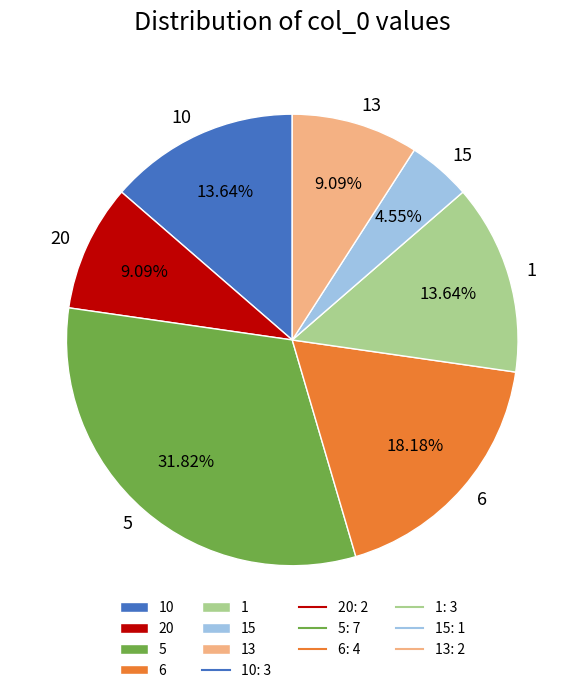

What is the ratio of the value at 13 to the value at 5?

0.3